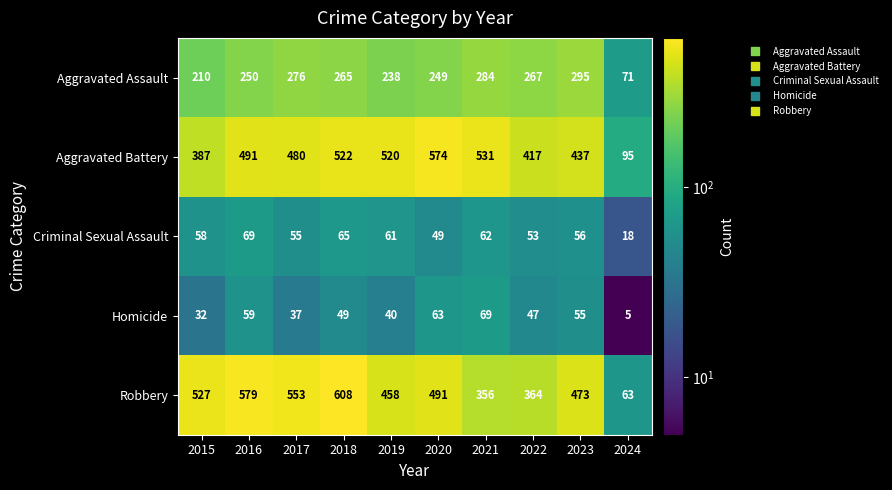

At how many categories does at least one series exceed 435?

8